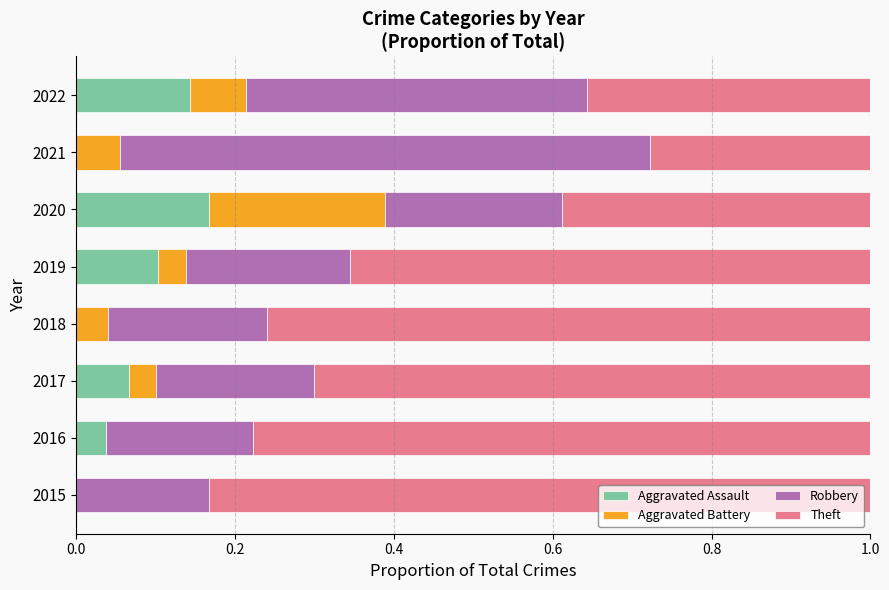

The value of Aggravated Assault at 2017 is 0.1. True or false?

True